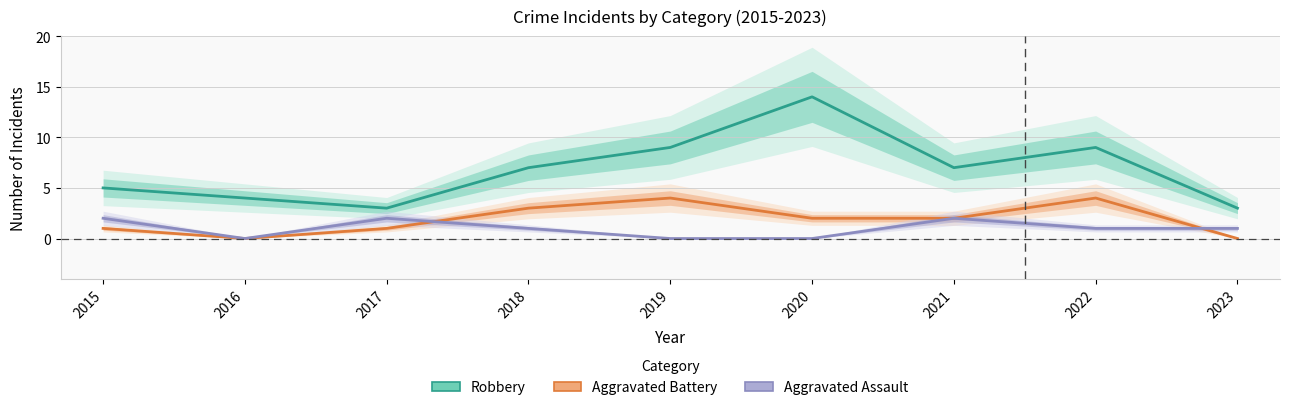

How many lines are shown in the chart?

3